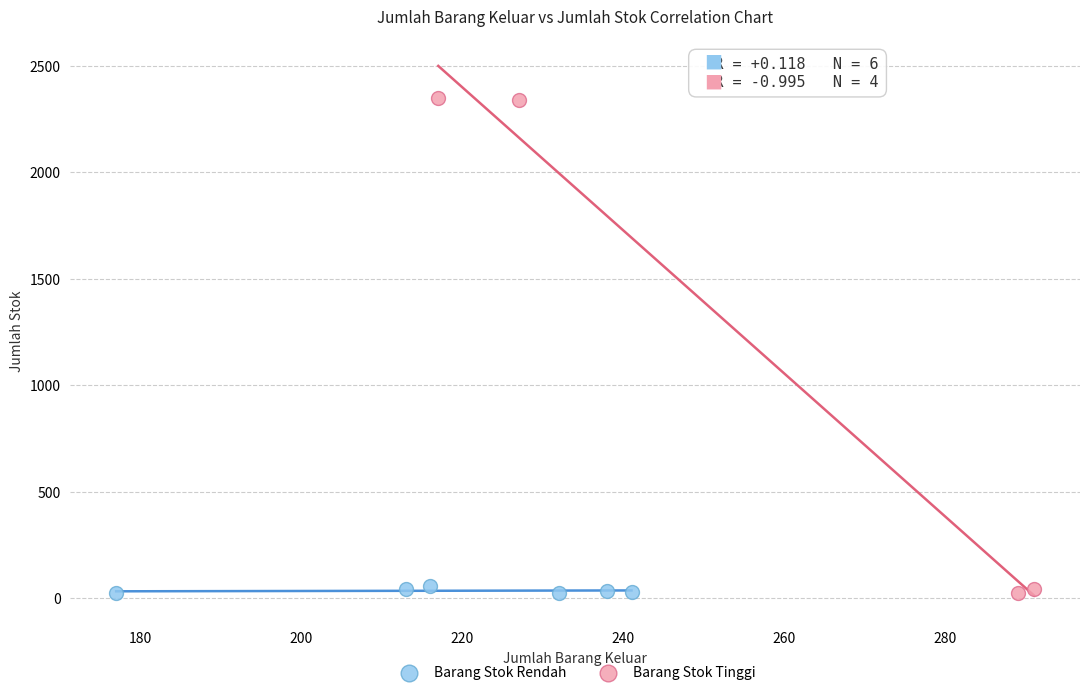

Which series has the widest spread of Y values?

Barang Stok Tinggi